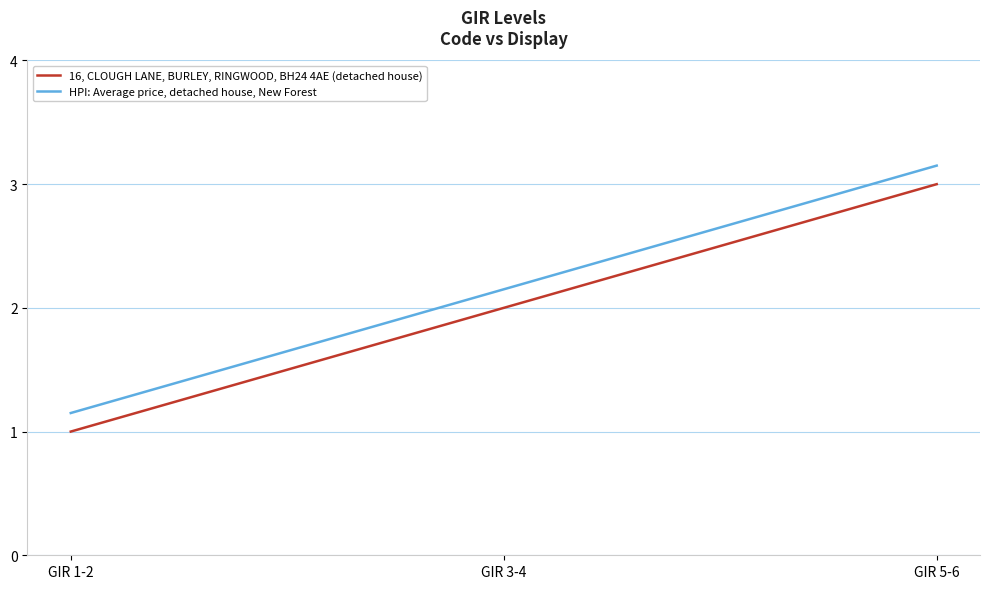

What is the minimum value shown in the chart?

1.0